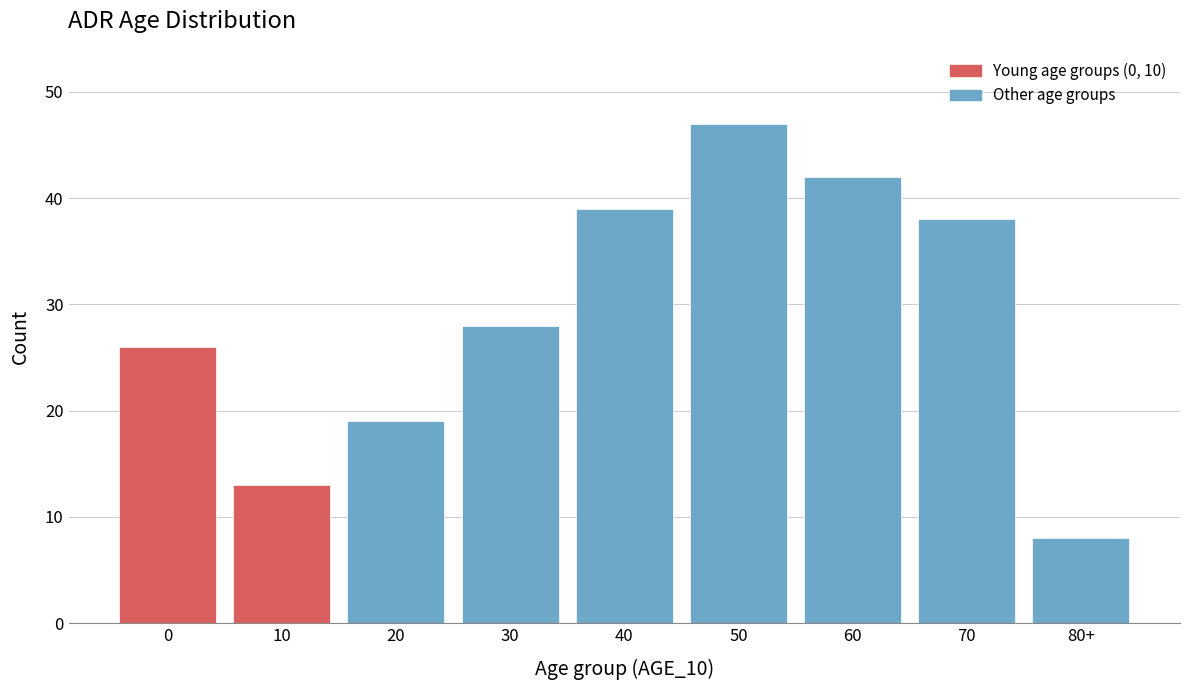

Reading left to right, list all the values displayed in this chart.

0=26	10=13	20=19	30=28	40=39	50=47	60=42	70=38	80+=8